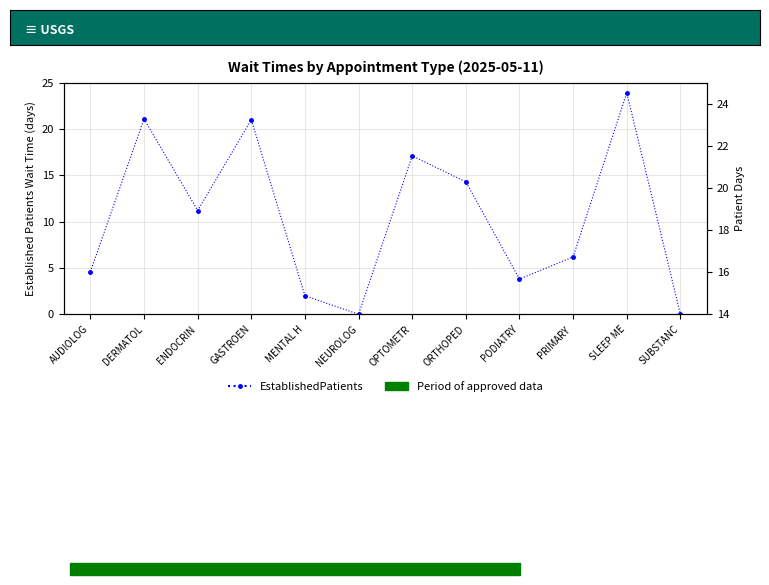

Where is the first local maximum?

DERMATOL